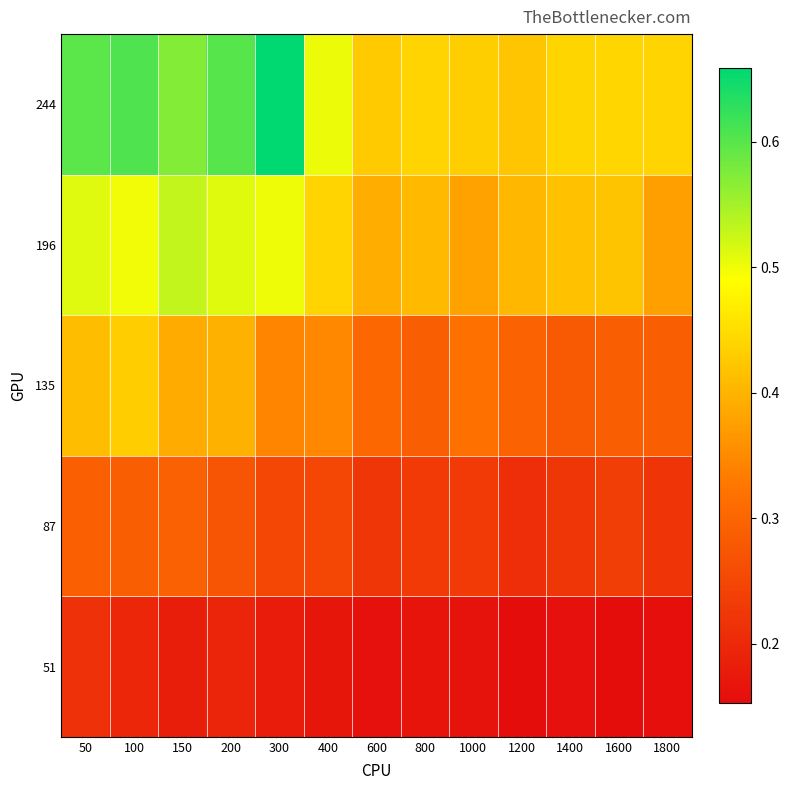

Reading left to right, list all the values displayed in this chart.

51: 50=0.2	100=0.2	150=0.2	200=0.2	300=0.2	400=0.2	600=0.2	800=0.2	1000=0.2	1200=0.2	1400=0.2	1600=0.2	1800=0.2
87: 50=0.3	100=0.3	150=0.3	200=0.3	300=0.2	400=0.3	600=0.2	800=0.2	1000=0.2	1200=0.2	1400=0.2	1600=0.2	1800=0.2
135: 50=0.4	100=0.4	150=0.4	200=0.4	300=0.3	400=0.3	600=0.3	800=0.3	1000=0.3	1200=0.3	1400=0.3	1600=0.3	1800=0.3
196: 50=0.5	100=0.5	150=0.5	200=0.5	300=0.5	400=0.4	600=0.4	800=0.4	1000=0.4	1200=0.4	1400=0.4	1600=0.4	1800=0.4
244: 50=0.6	100=0.6	150=0.6	200=0.6	300=0.7	400=0.5	600=0.4	800=0.4	1000=0.4	1200=0.4	1400=0.4	1600=0.4	1800=0.4